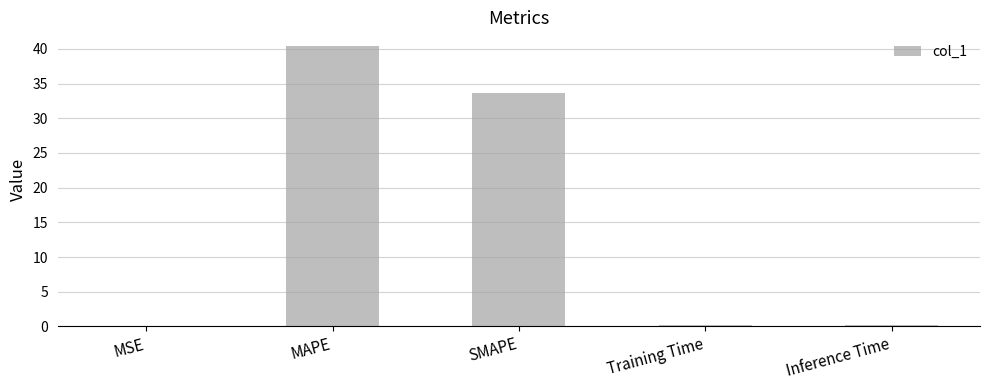

What is the greatest value displayed?

40.4